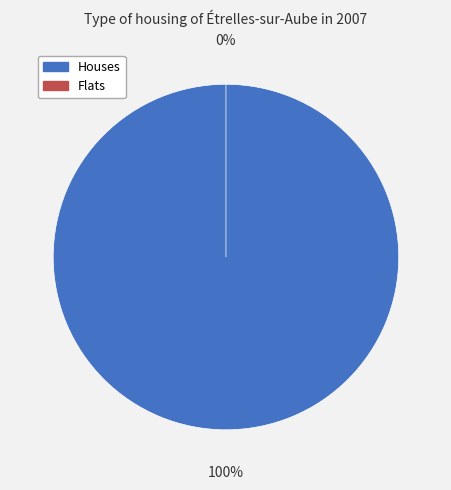

To the nearest percent, what is the average slice percentage?

50%